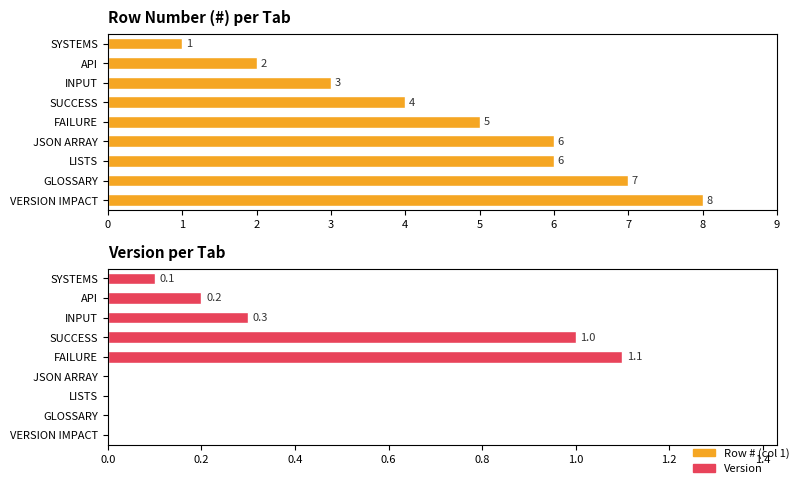

Which series has the largest total across all categories?

Row # (col 1)